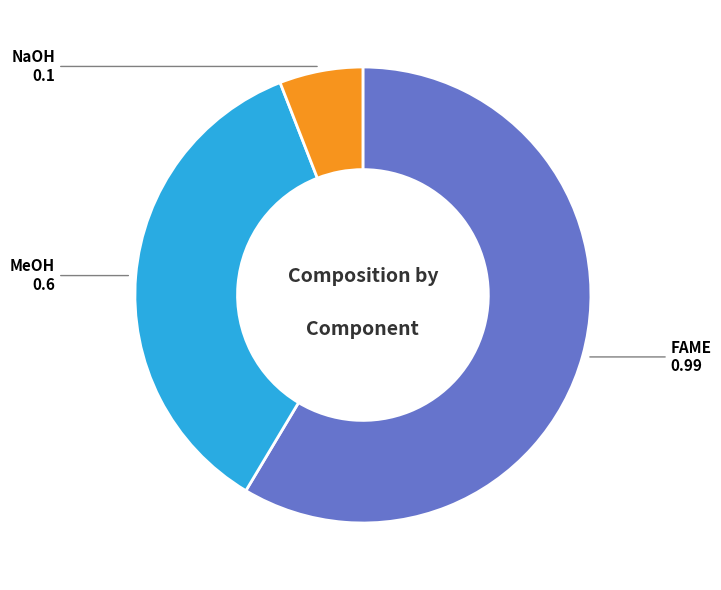

Is there a majority slice in this chart?

Yes